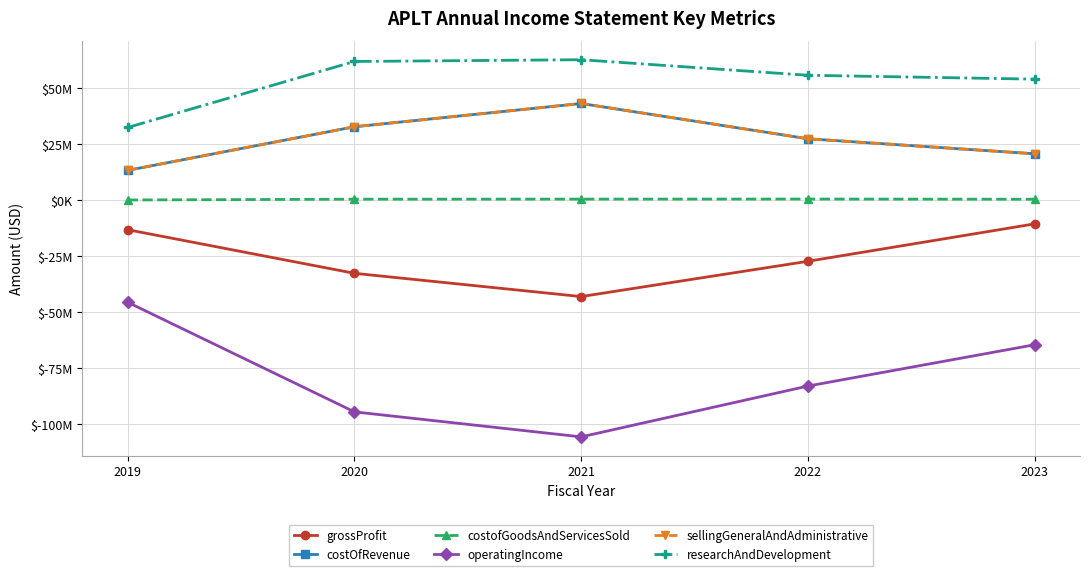

True or false: researchAndDevelopment and operatingIncome cross at least once.

False